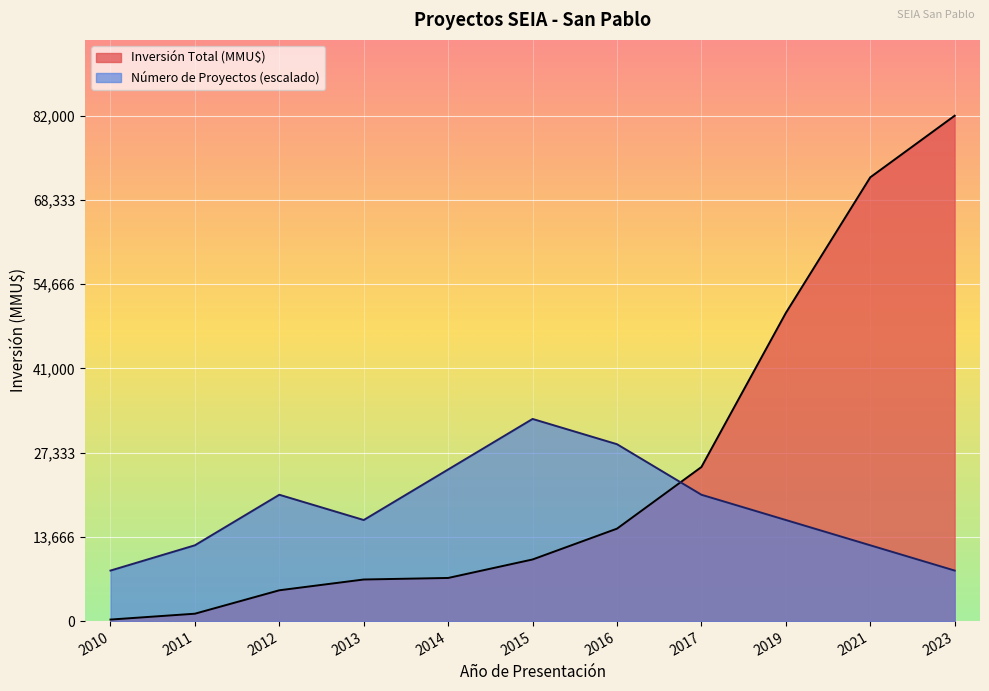

Between 2011 and 2015, which series saw the biggest shift?

Número de Proyectos (escalado)